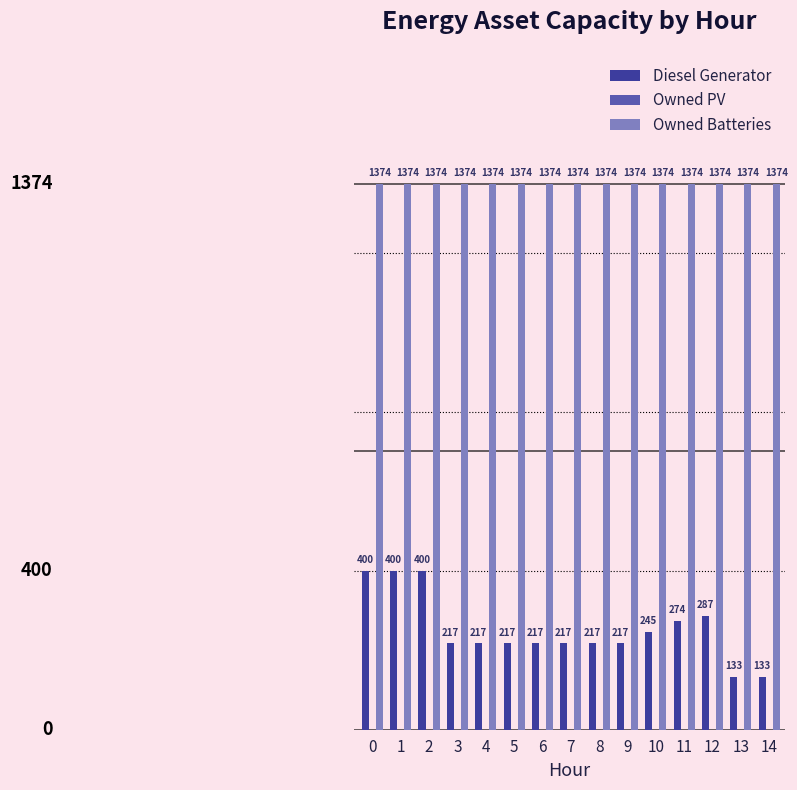

Rank the series by their average value, from highest to lowest.

Owned Batteries, Diesel Generator